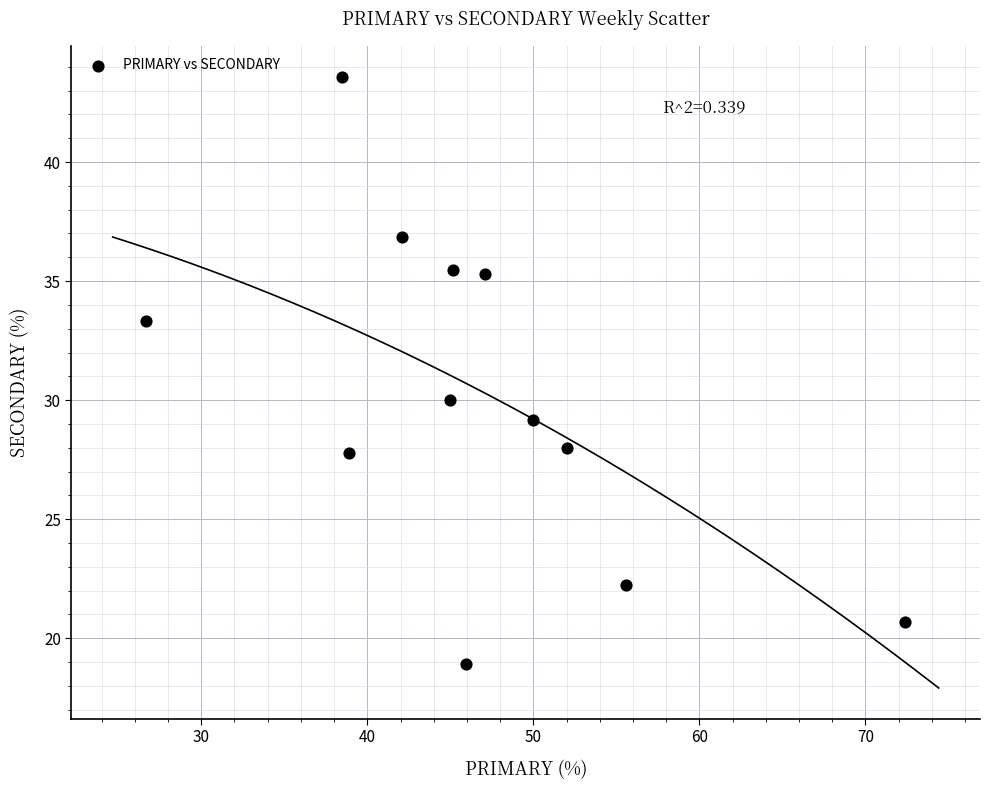

What Y value in the scatter plot is closest to 31?

30.0